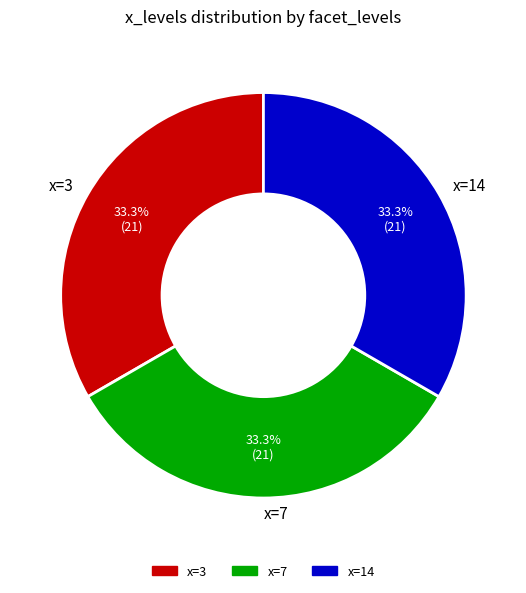

What is the ratio of the value at x=14 to the value at x=7?

1.0